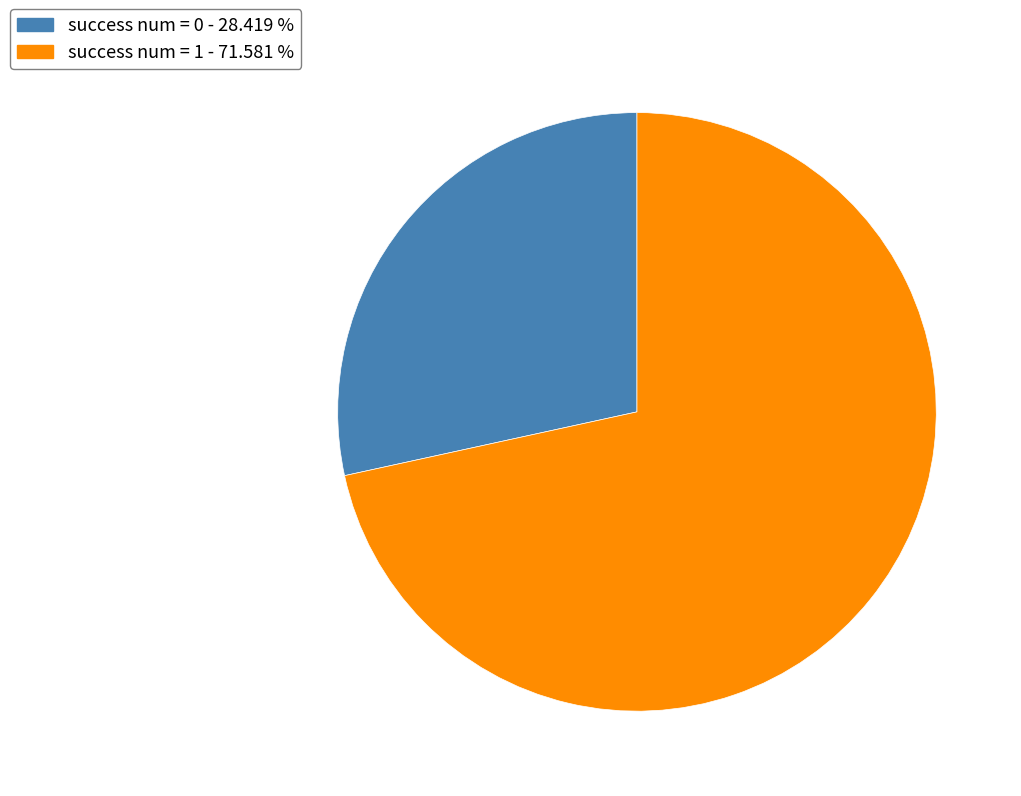

Which has a higher value, success num = 0 - 28.419 % or success num = 1 - 71.581 %?

success num = 1 - 71.581 %